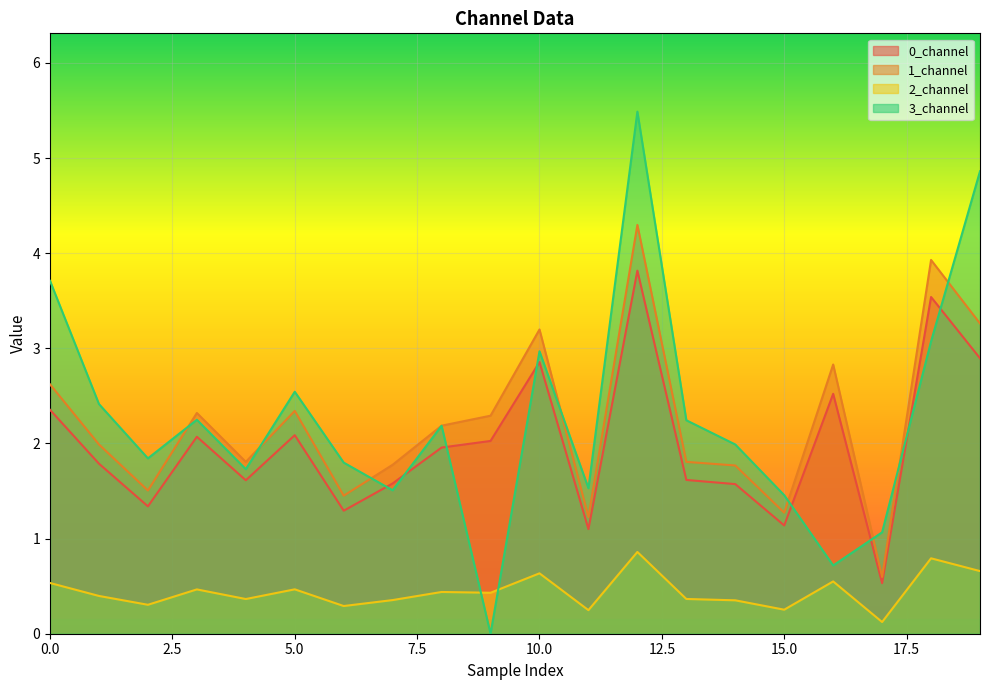

Rank the series by their maximum value, from lowest to highest.

2_channel, 0_channel, 1_channel, 3_channel